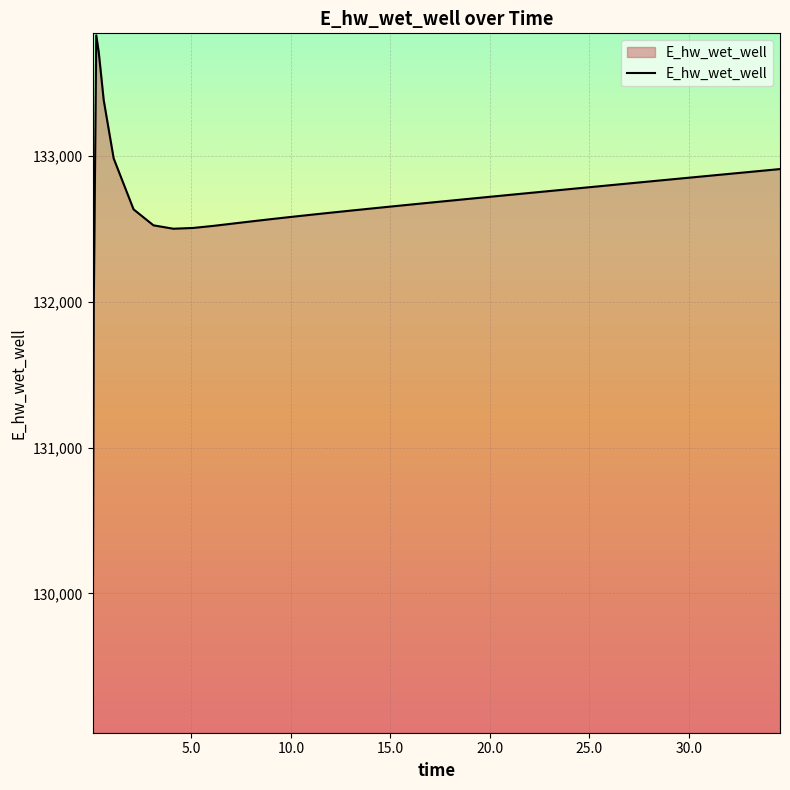

What is the minimum value shown in the chart?

129070.8